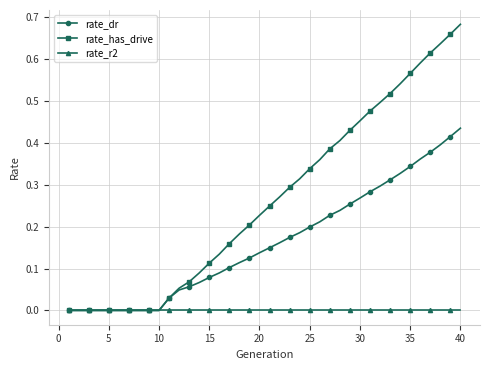

Which series has the largest total across all categories?

rate_has_drive